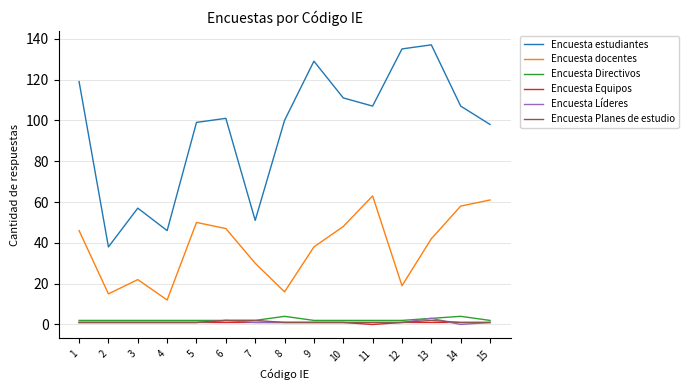

Which series has the largest total across all categories?

Encuesta estudiantes